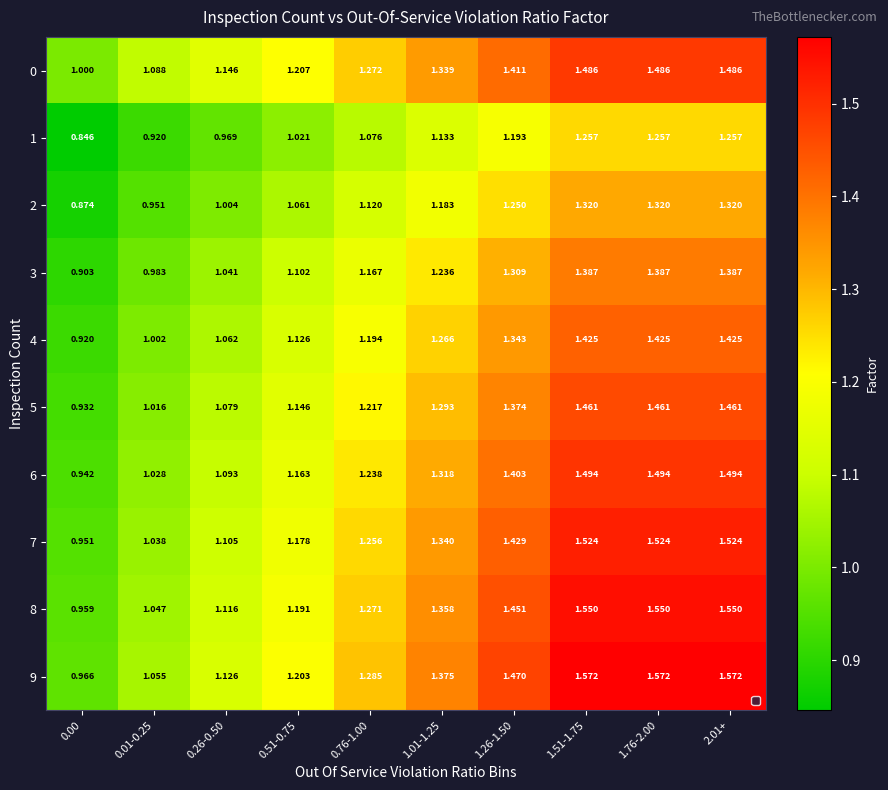

Is the value of 7 at 1.26-1.50 greater than the value of 5 at 0.51-0.75?

Yes